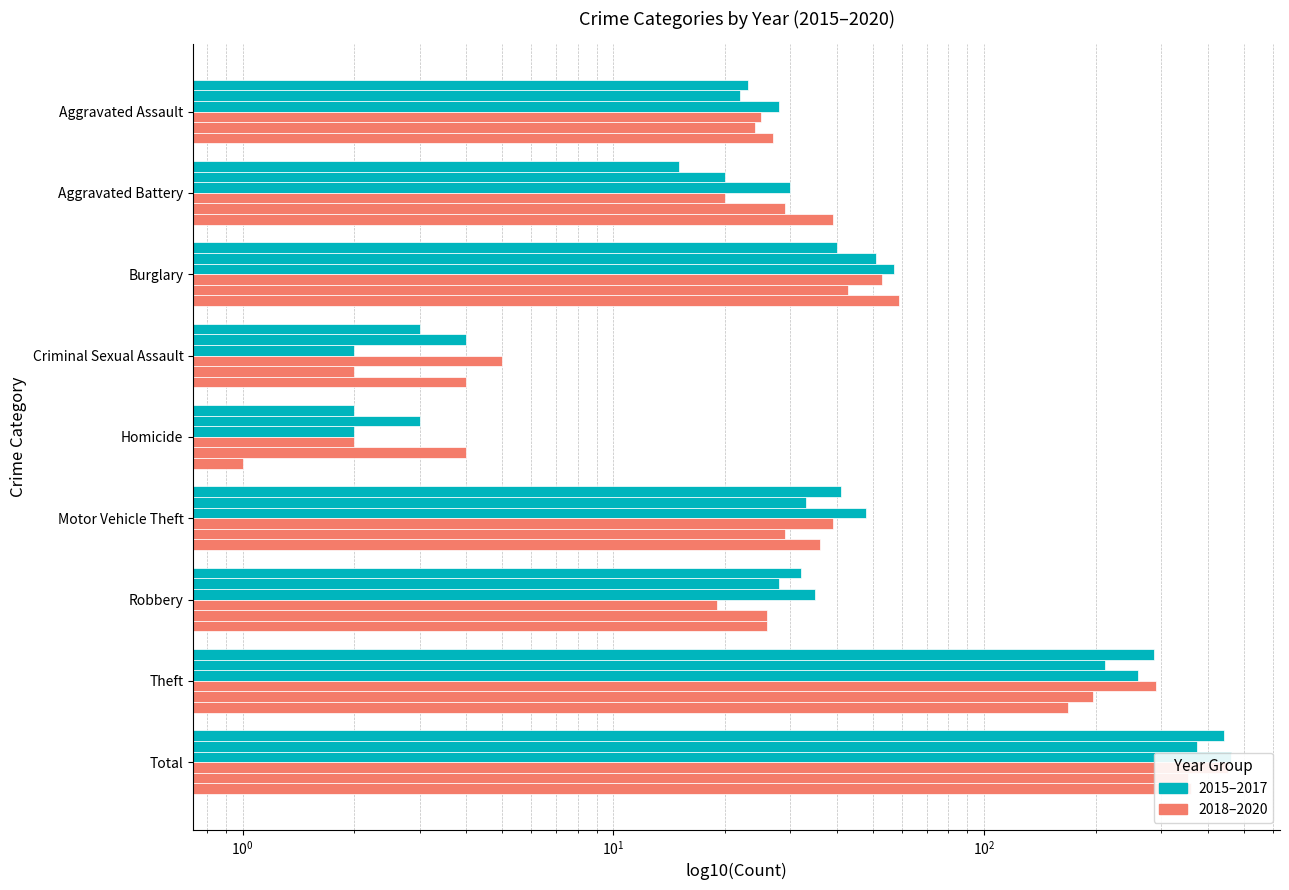

The value of 2019 at Aggravated Assault is 5. True or false?

False